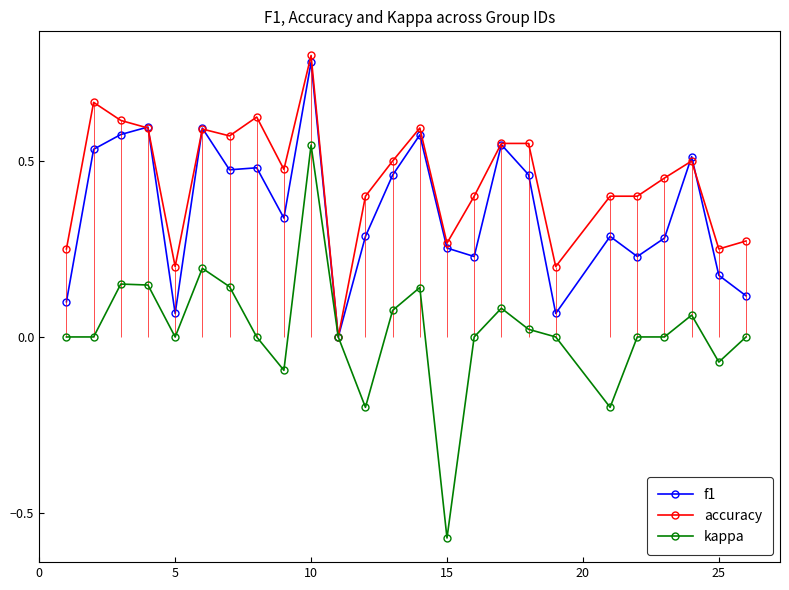

True or false: kappa has more than 0 points higher than both neighbors.

True